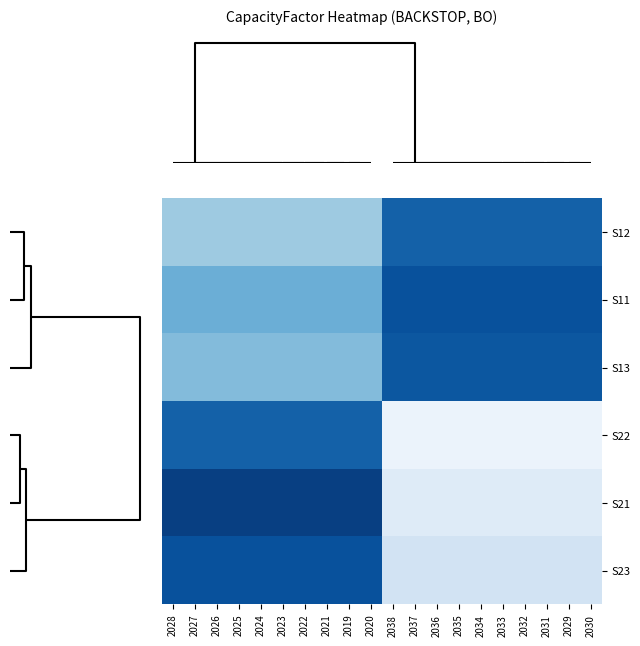

Reading right to left, list all the values displayed in this chart.

S12: 2030=0.8	2029=0.8	2031=0.8	2032=0.8	2033=0.8	2034=0.8	2035=0.8	2036=0.8	2037=0.8	2038=0.8	2020=0.5	2019=0.5	2021=0.5	2022=0.5	2023=0.5	2024=0.5	2025=0.5	2026=0.5	2027=0.5	2028=0.5
S11: 2030=0.9	2029=0.9	2031=0.9	2032=0.9	2033=0.9	2034=0.9	2035=0.9	2036=0.9	2037=0.9	2038=0.9	2020=0.6	2019=0.6	2021=0.6	2022=0.6	2023=0.6	2024=0.6	2025=0.6	2026=0.6	2027=0.6	2028=0.6
S13: 2030=0.9	2029=0.9	2031=0.9	2032=0.9	2033=0.9	2034=0.9	2035=0.9	2036=0.9	2037=0.9	2038=0.9	2020=0.6	2019=0.6	2021=0.6	2022=0.6	2023=0.6	2024=0.6	2025=0.6	2026=0.6	2027=0.6	2028=0.6
S22: 2030=0.2	2029=0.2	2031=0.2	2032=0.2	2033=0.2	2034=0.2	2035=0.2	2036=0.2	2037=0.2	2038=0.2	2020=0.8	2019=0.8	2021=0.8	2022=0.8	2023=0.8	2024=0.8	2025=0.8	2026=0.8	2027=0.8	2028=0.8
S21: 2030=0.3	2029=0.3	2031=0.3	2032=0.3	2033=0.3	2034=0.3	2035=0.3	2036=0.3	2037=0.3	2038=0.3	2020=0.9	2019=0.9	2021=0.9	2022=0.9	2023=0.9	2024=0.9	2025=0.9	2026=0.9	2027=0.9	2028=0.9
S23: 2030=0.3	2029=0.3	2031=0.3	2032=0.3	2033=0.3	2034=0.3	2035=0.3	2036=0.3	2037=0.3	2038=0.3	2020=0.9	2019=0.9	2021=0.9	2022=0.9	2023=0.9	2024=0.9	2025=0.9	2026=0.9	2027=0.9	2028=0.9